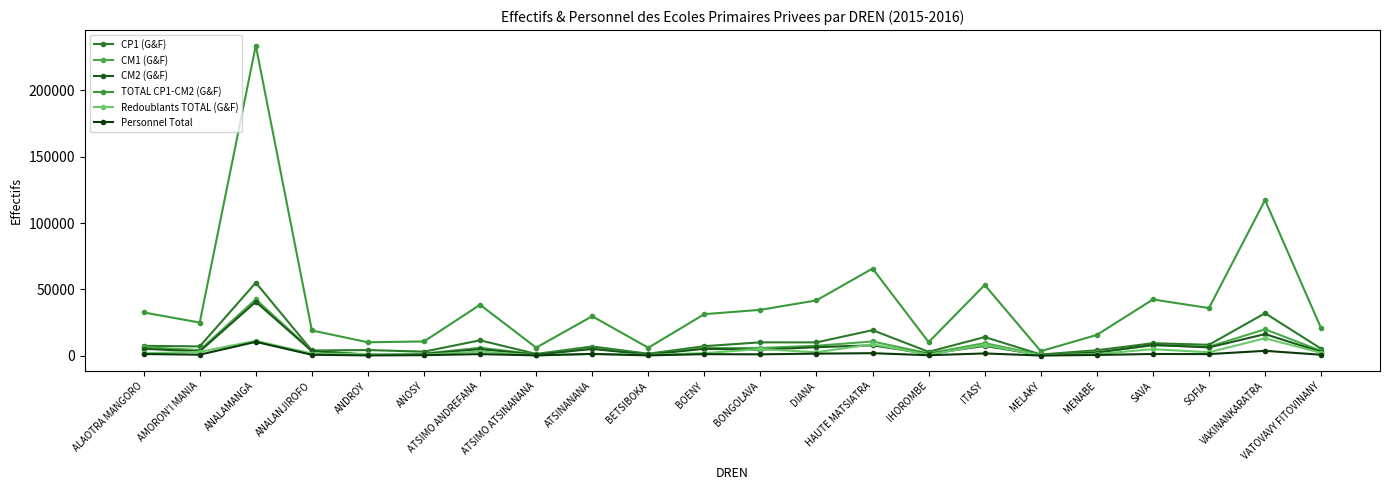

How many categories are shown in the chart?

22